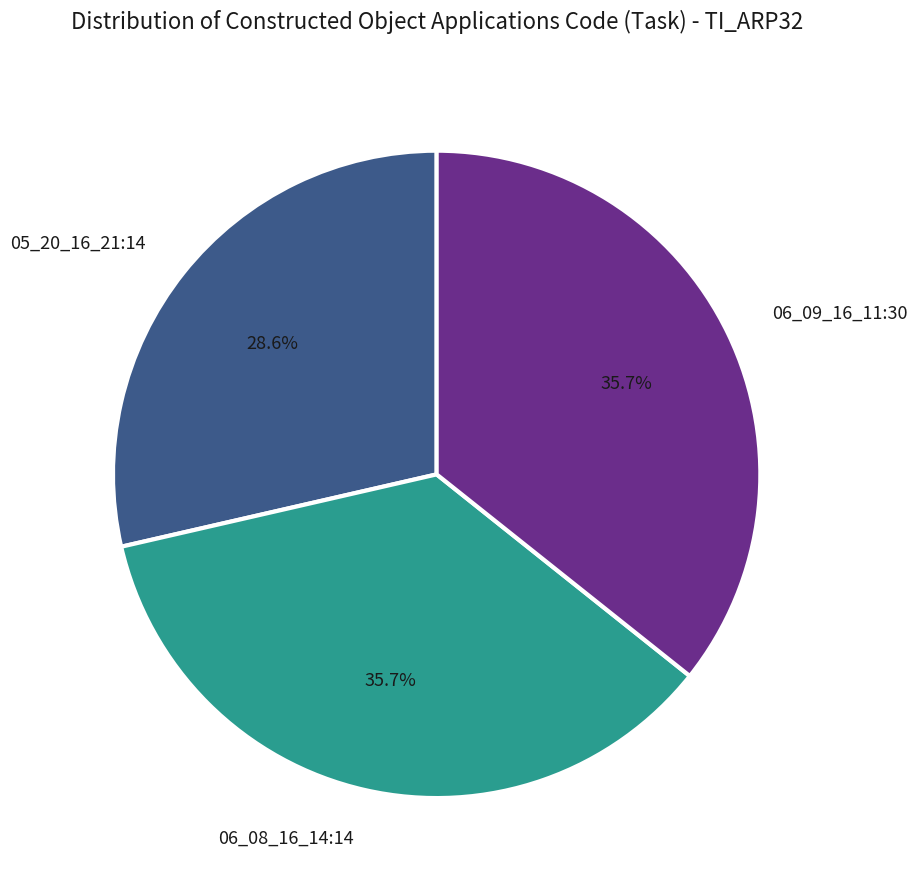

To the nearest percent, what is the average slice percentage?

33%